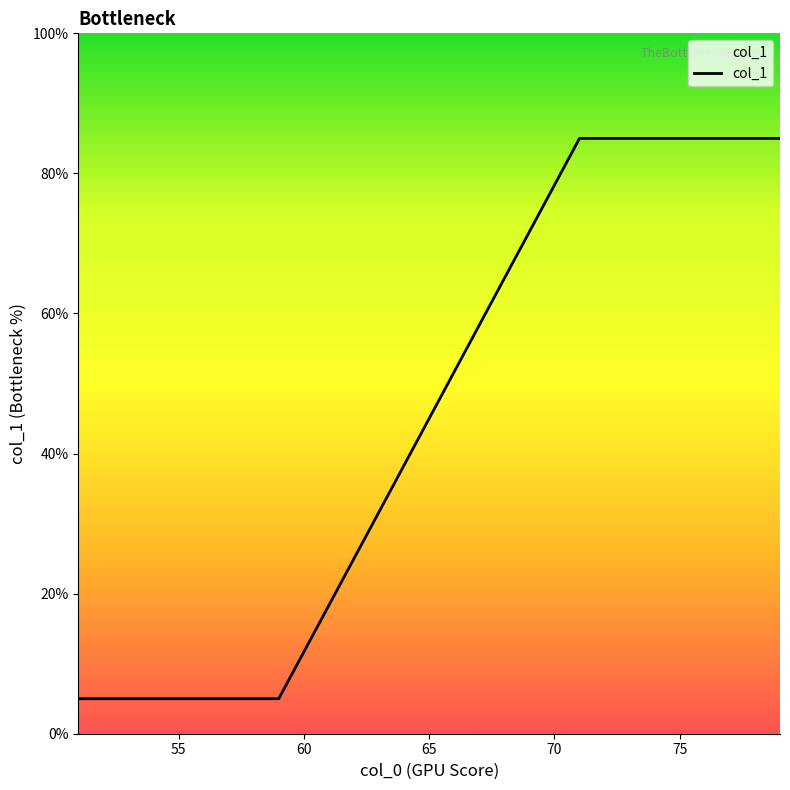

What is the average value?

47